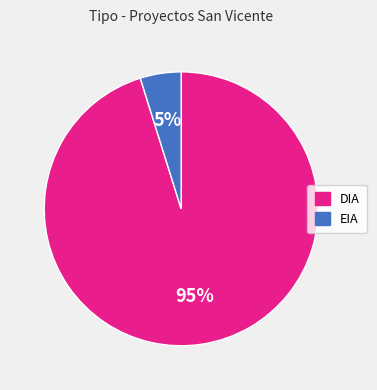

How many segments does this pie chart have?

2